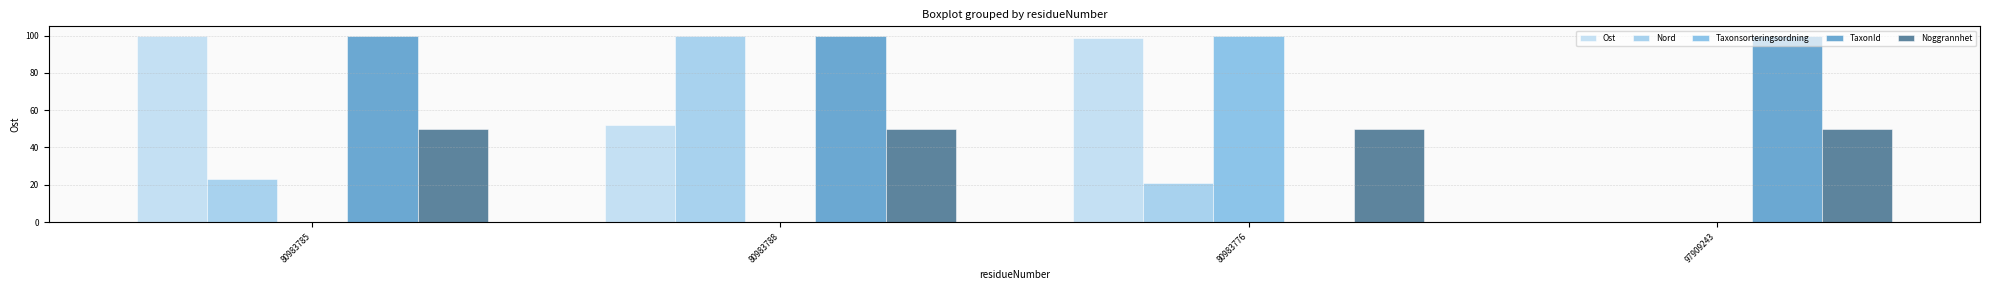

What is the greatest value displayed?

100.0